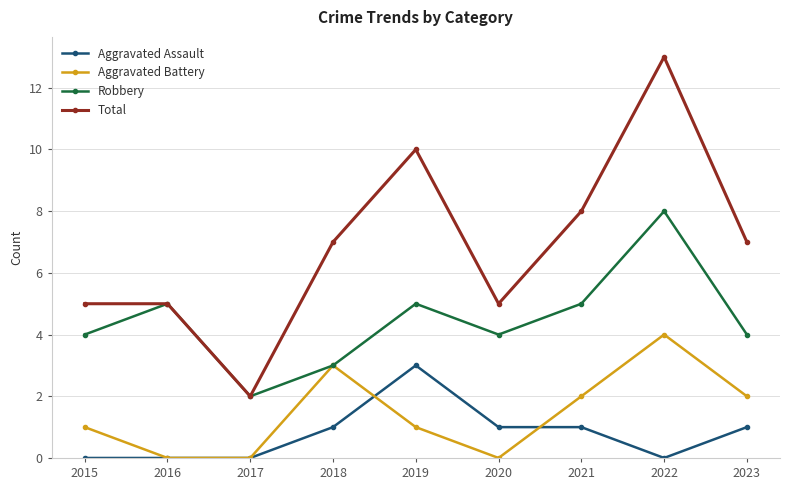

What value does the Aggravated Assault series have at 2020?

1